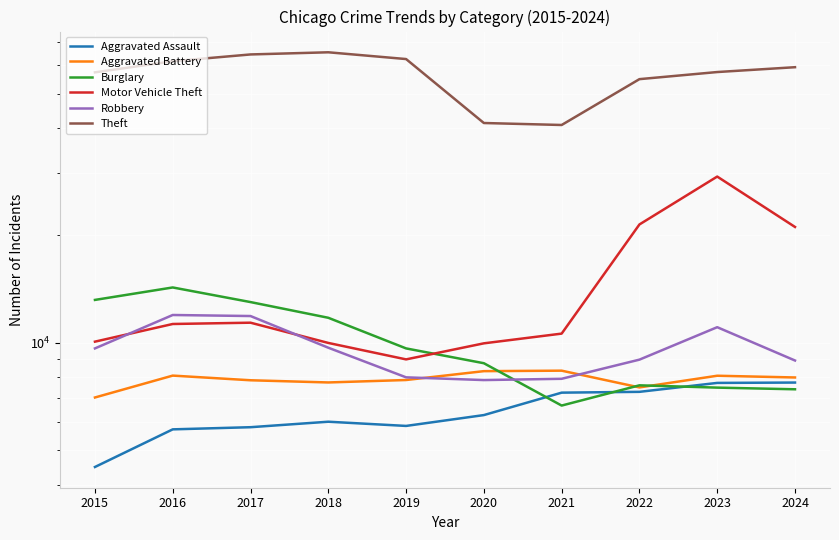

Reading left to right, extract all data points from this chart.

Aggravated Assault: 4480	5713	5793	6002	5841	6265	7242	7280	7712	7730
Aggravated Battery: 7019	8085	7845	7735	7858	8321	8347	7491	8078	7988
Burglary: 13184	14289	13001	11747	9638	8758	6662	7593	7481	7401
Motor Vehicle Theft: 10068	11285	11380	9985	8978	9959	10605	21466	29251	21123
Robbery: 9638	11960	11880	9681	7995	7855	7920	8963	11054	8913
Theft: 57352	61623	64386	65290	62497	41343	40819	54889	57467	59292